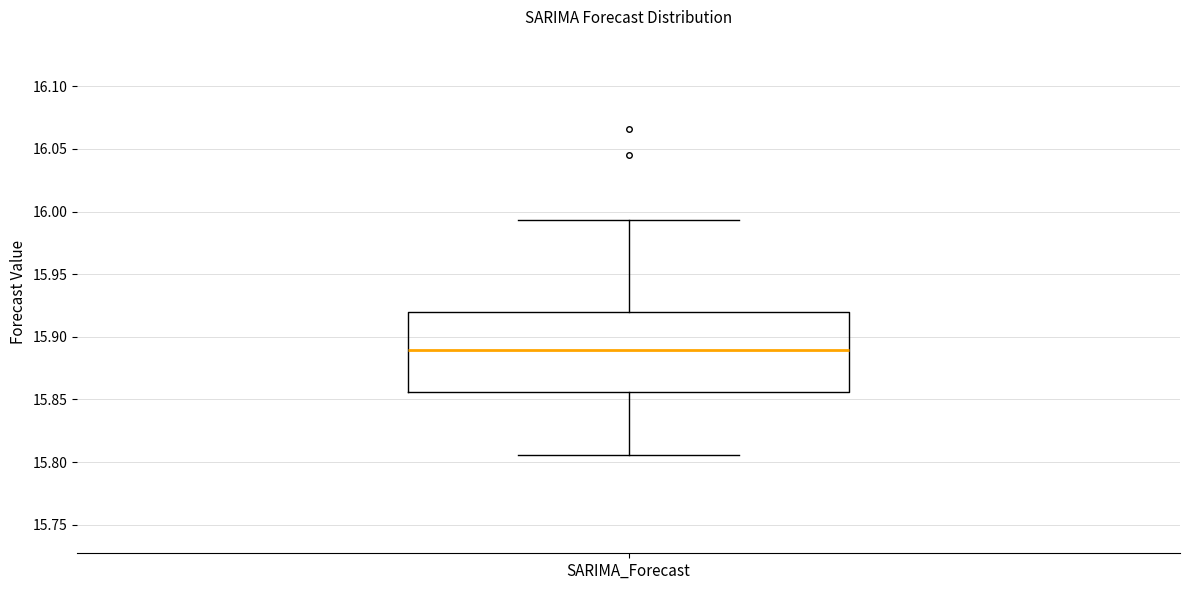

Transcribe this box plot: give where the median line is, the range the box spans, and where the two whiskers end, as read against the y-axis. The values are not printed on the chart, so give them approximately, as read against the axis.

median 15.890, box 15.855 to 15.920, whiskers 15.805 to 15.995